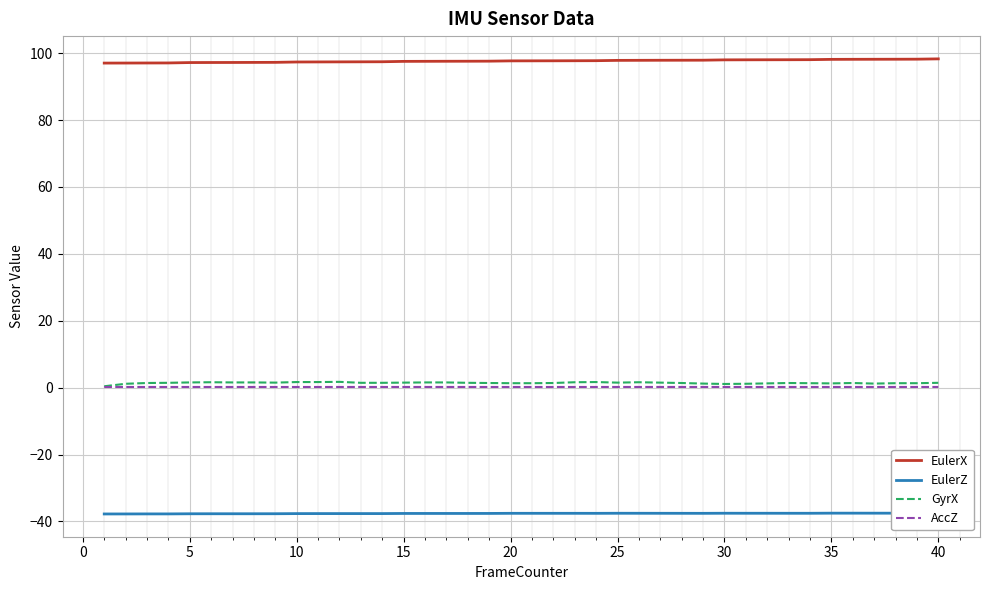

True or false: EulerX and GyrX intersect in this chart.

False